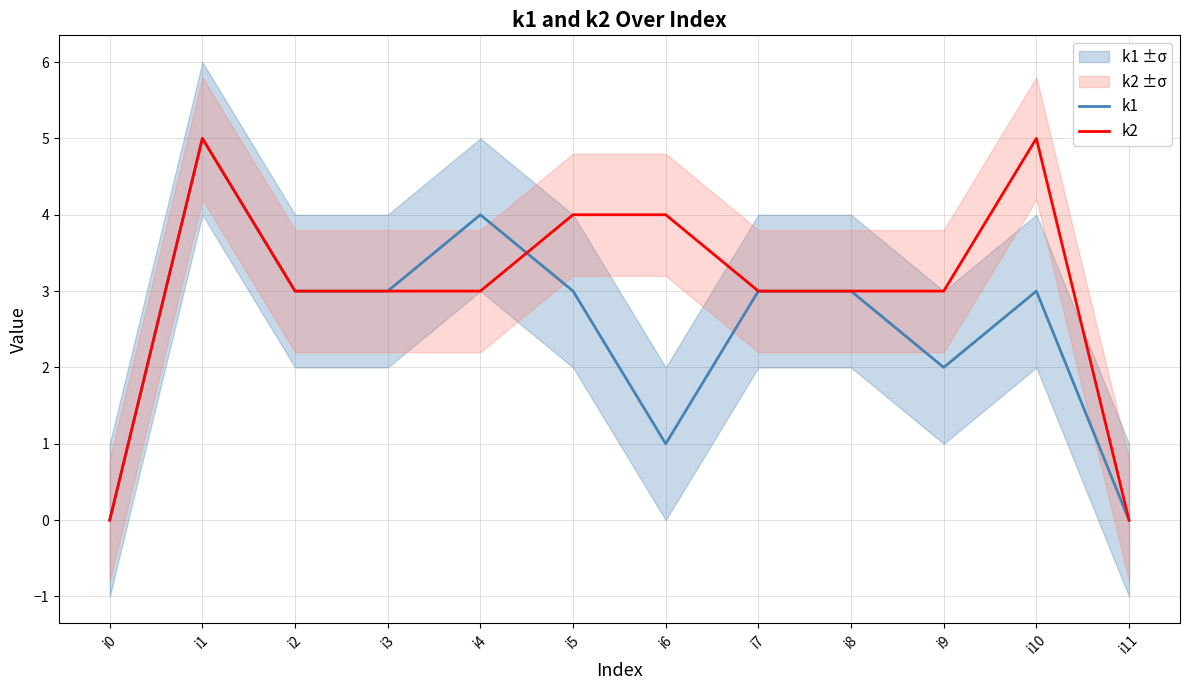

What is the value of the k2 point at the 4th from the left?

3